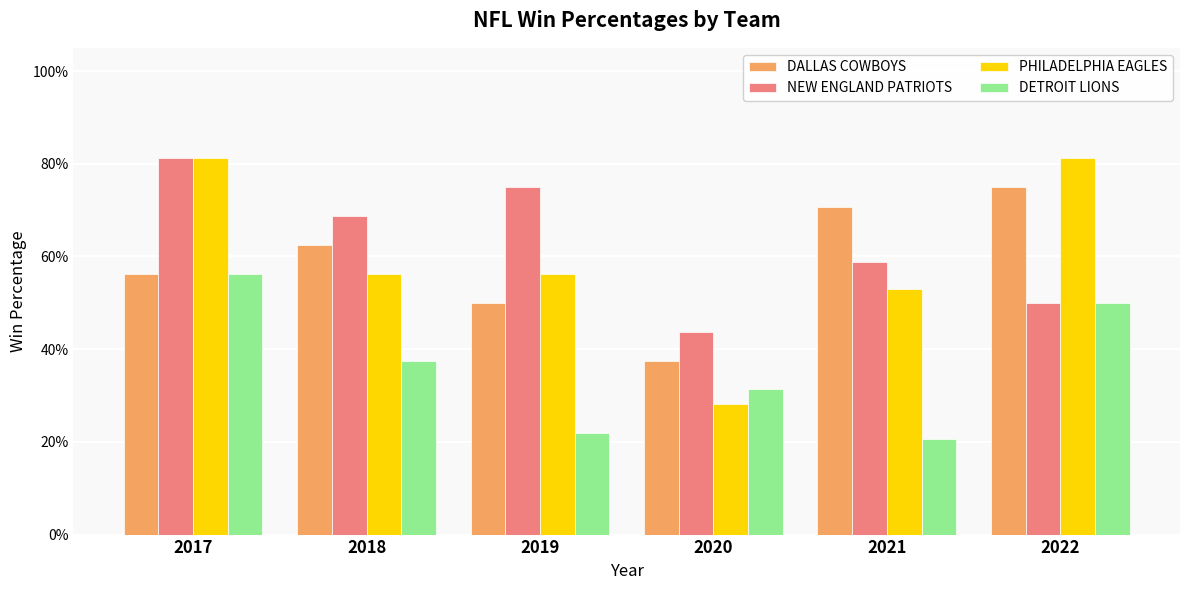

The NEW ENGLAND PATRIOTS series shows 0.8 at 2017. True or false?

True